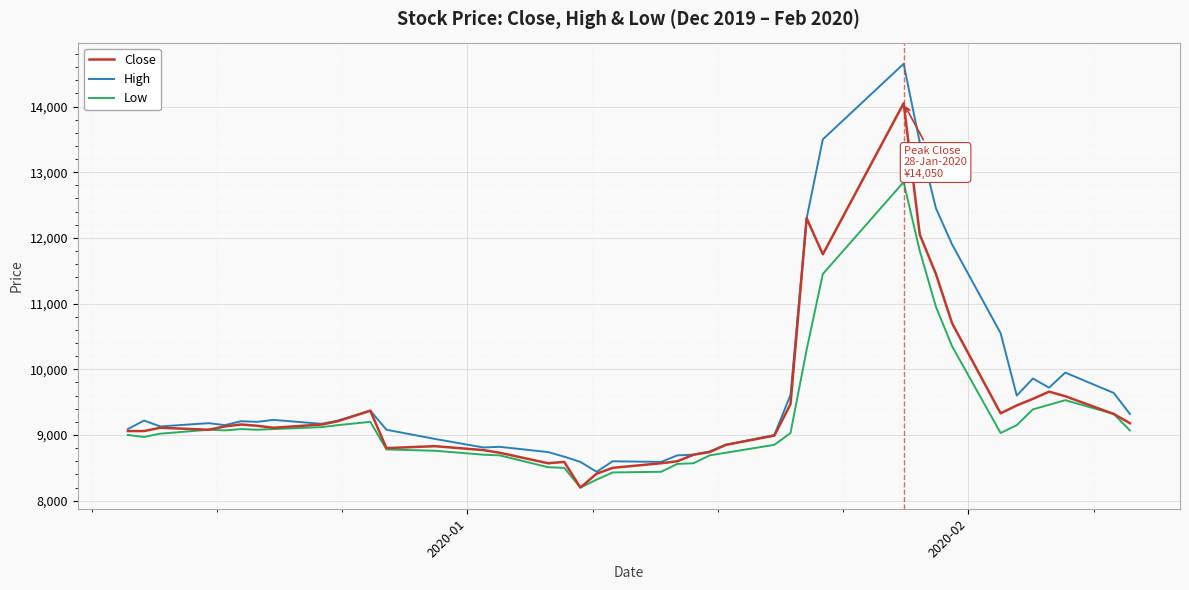

List the series in order of their peak value, lowest first.

Low, Close, High